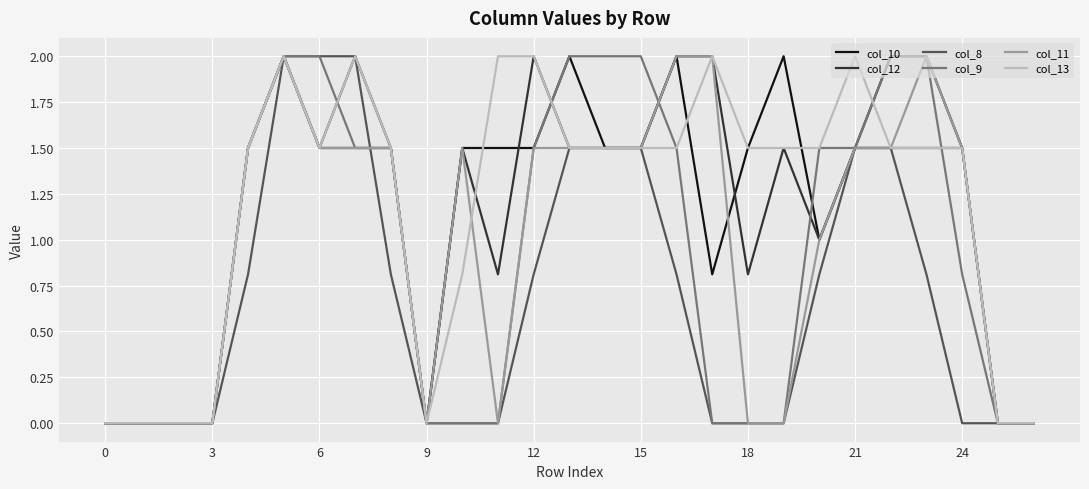

What is the greatest value displayed?

2.0